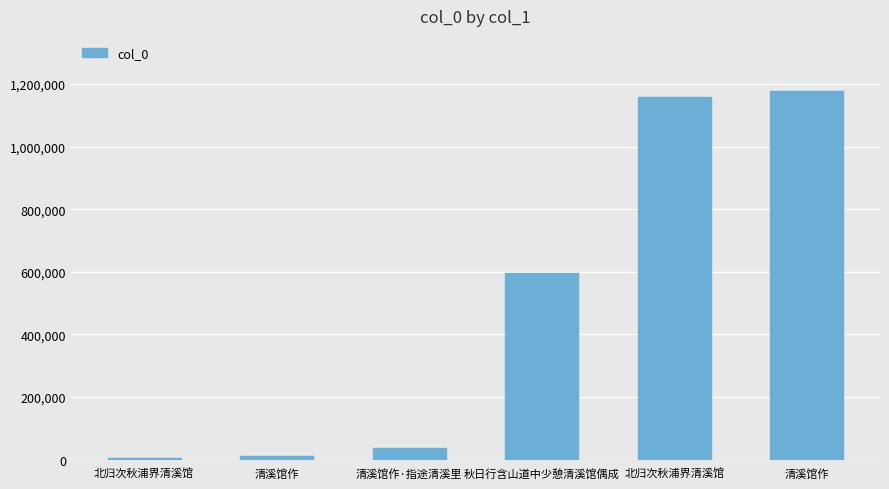

How many categories are shown in the chart?

6